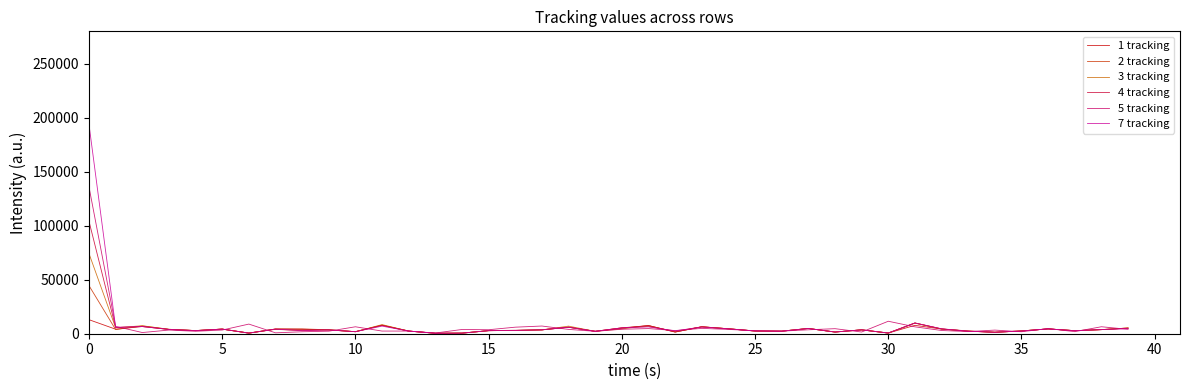

What is the maximum value shown in the chart?

193720